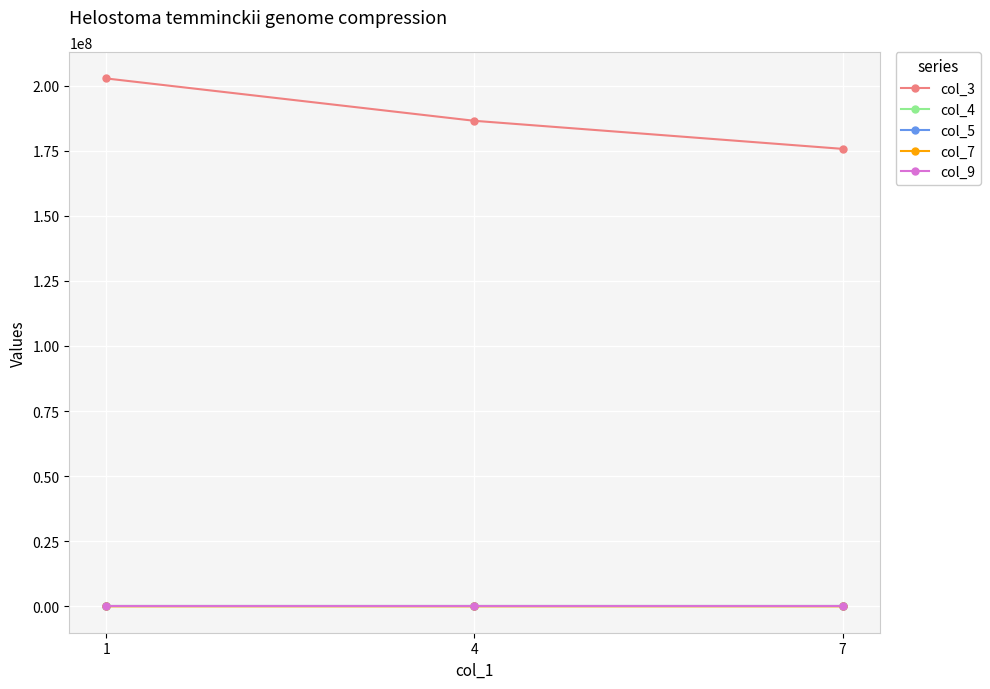

Does the chart have visible grid lines?

Yes